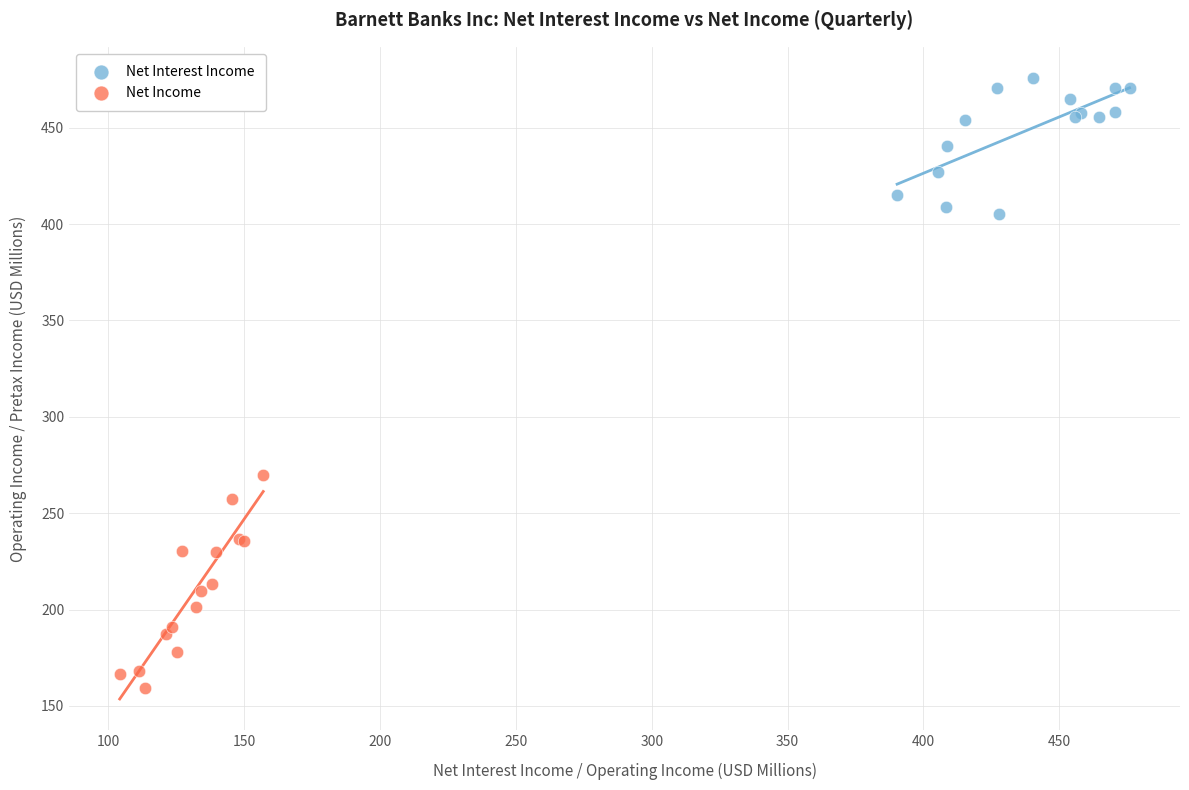

Which series reaches the minimum Y coordinate?

Net Income